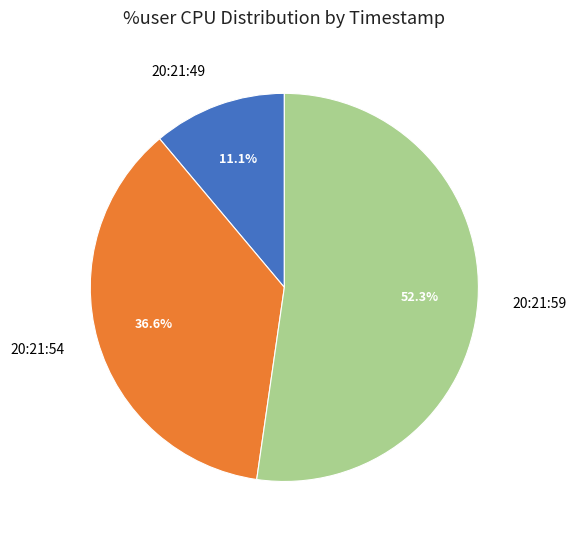

Is it true that 20:21:59 is 52% of the pie?

True